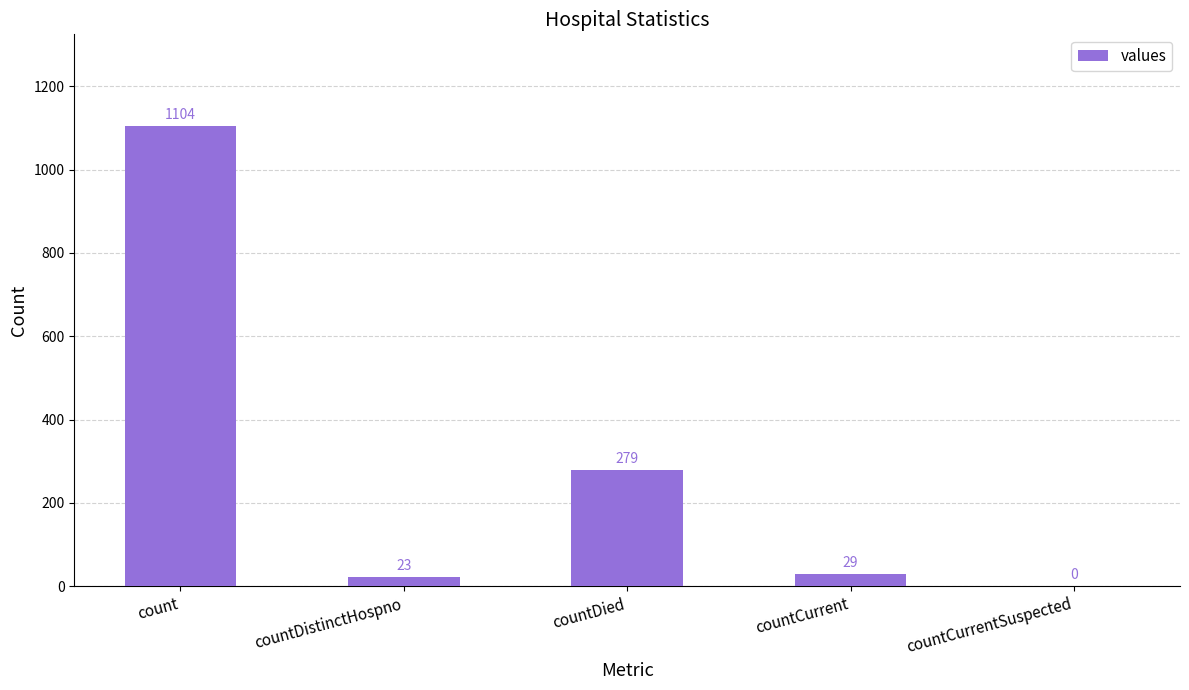

What is the difference between the values at countDied and countCurrentSuspected?

279